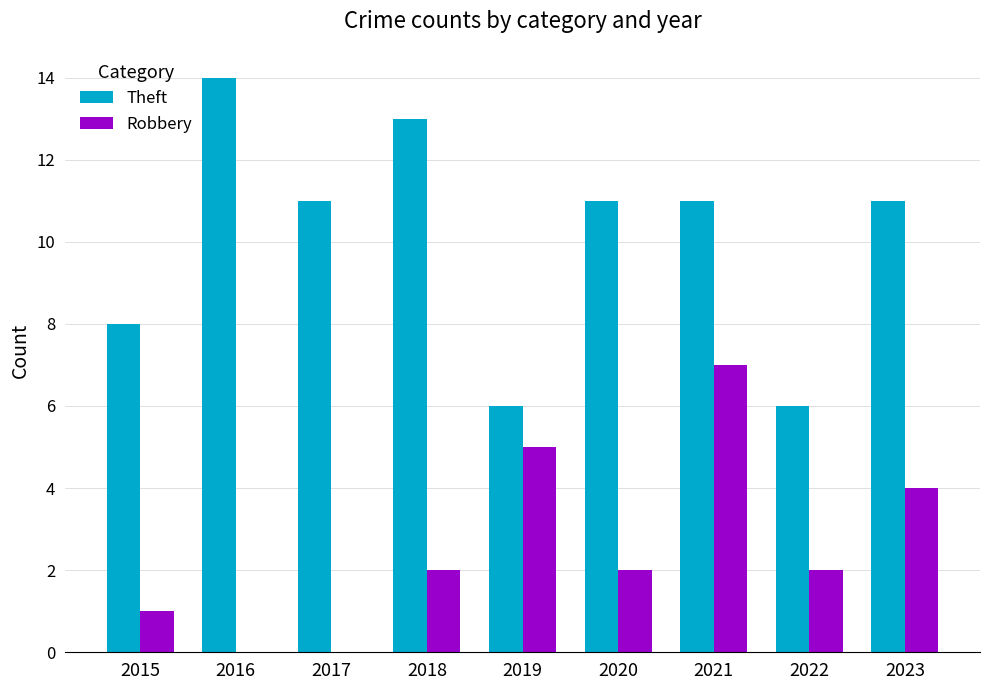

True or false: Robbery has a value of -4 at 2016.

False